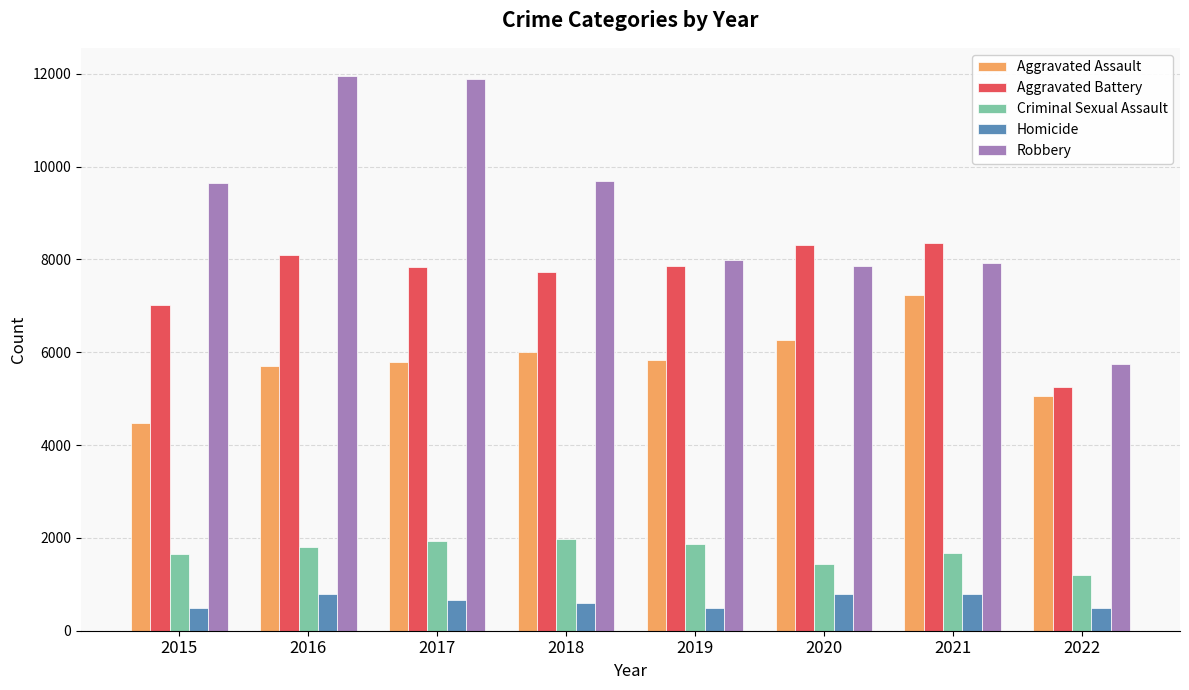

The Aggravated Assault series shows 5047 at 2022. True or false?

True